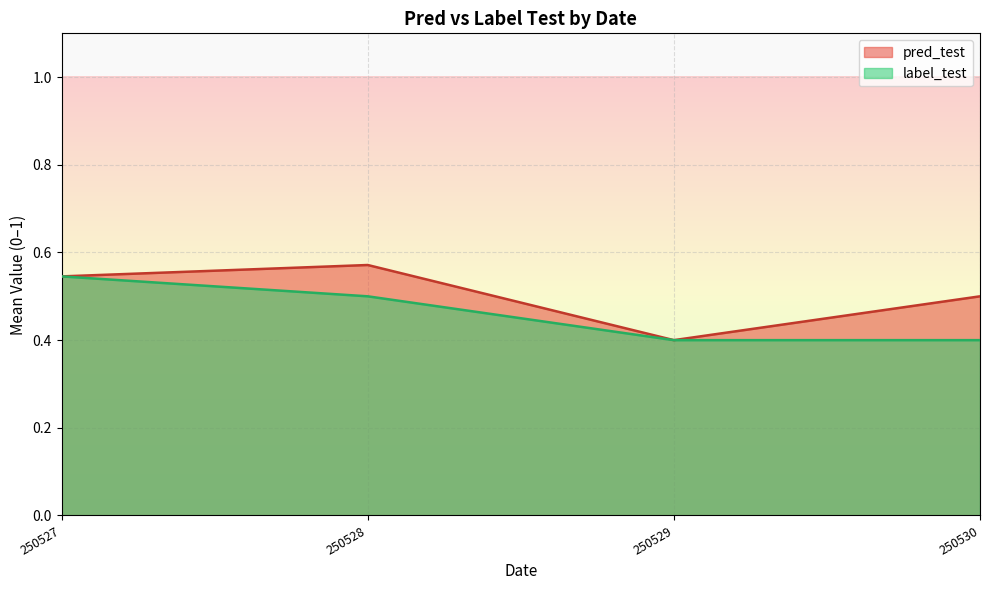

At how many categories does at least one series exceed 0?

4